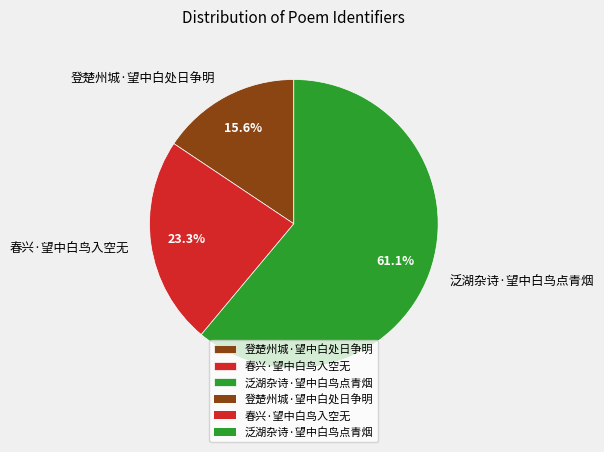

Is 泛湖杂诗·望中白鸟点青烟 the majority of the pie?

Yes